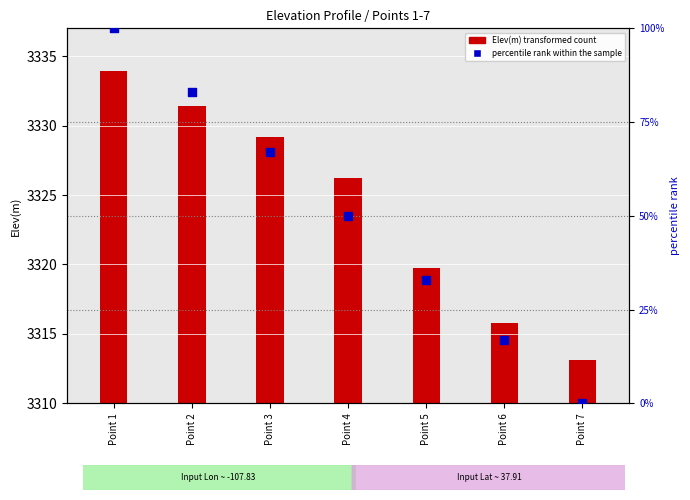

At which category is the sum across all series the highest?

Point 1